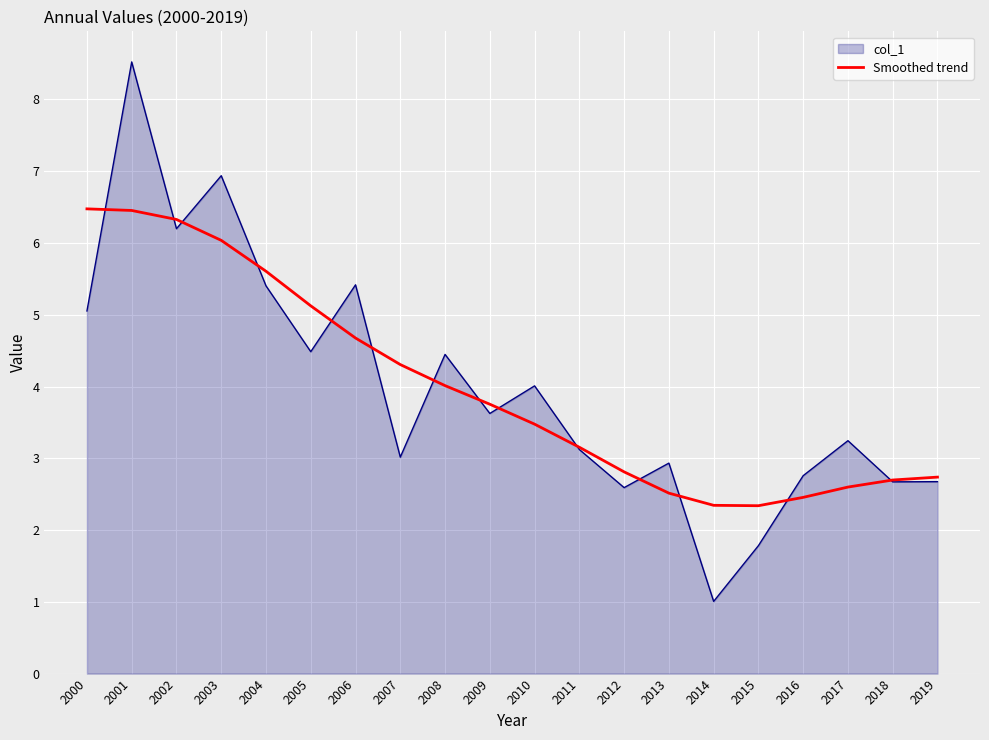

What is the difference between the highest and lowest values at 2013?

0.4